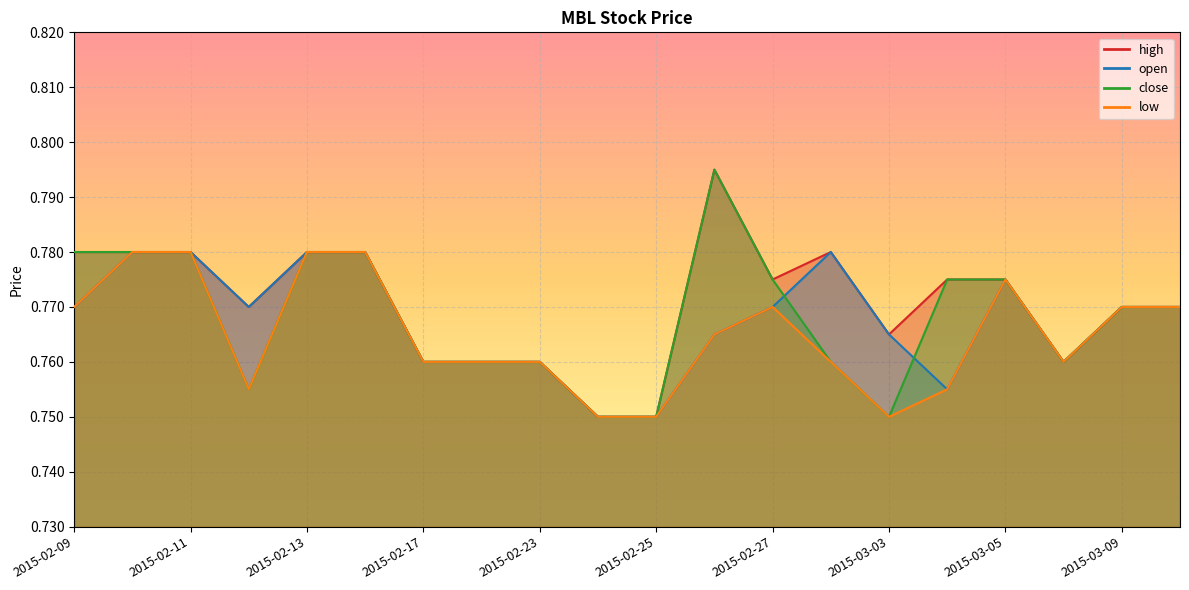

True or false: open and low intersect in this chart.

False